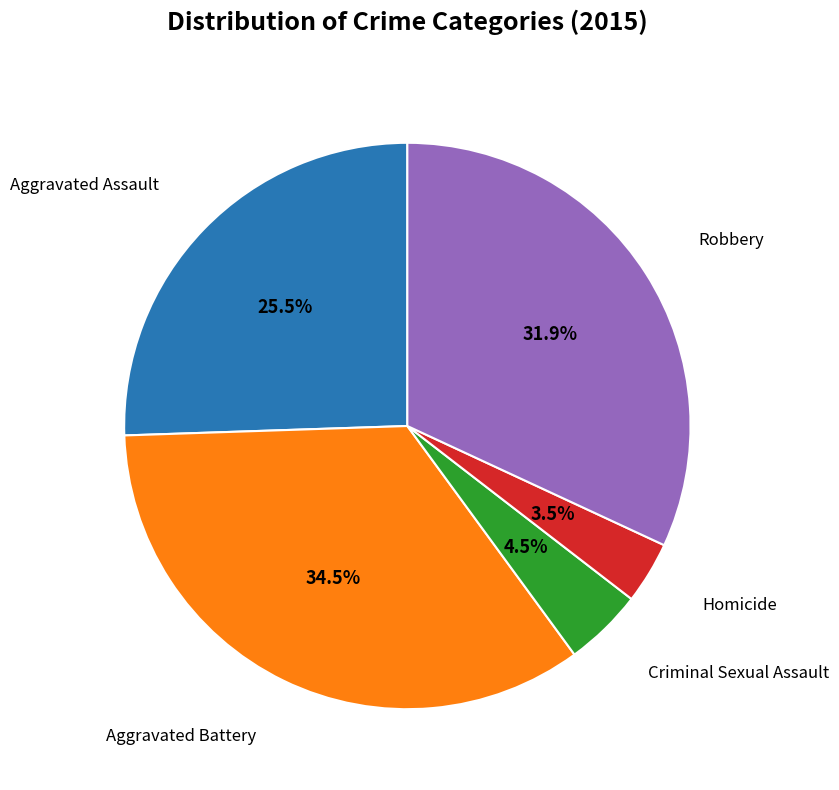

How many segments does this pie chart have?

5